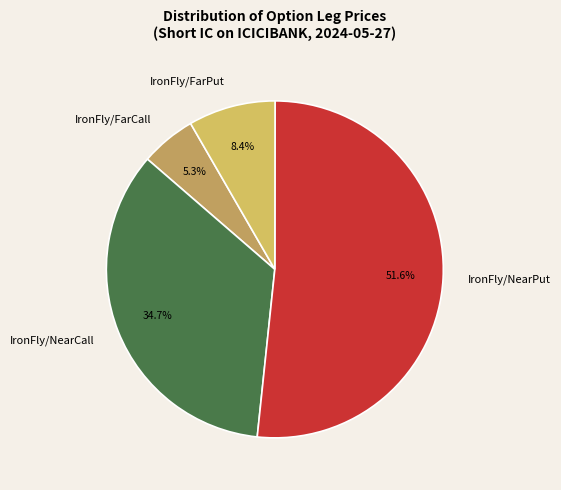

Combined, do IronFly/FarPut and IronFly/NearPut account for over 50%?

Yes